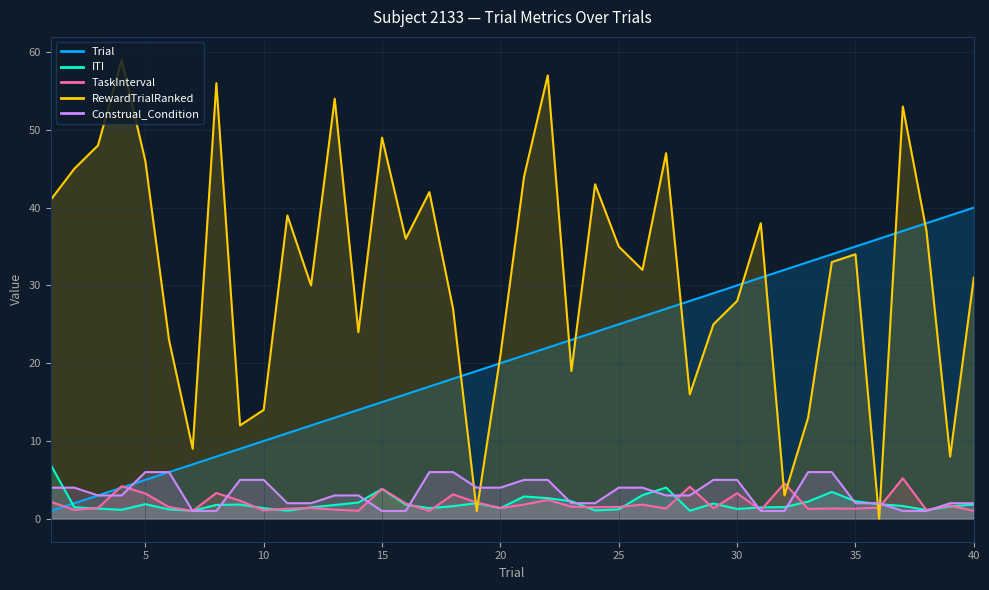

How many times do RewardTrialRanked and Construal_Condition cross each other?

4